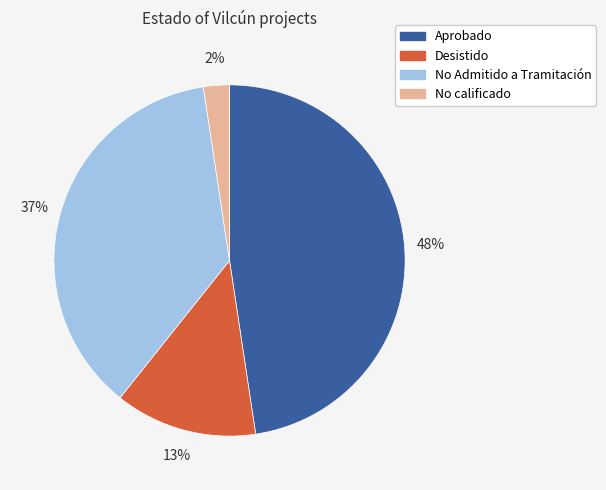

How many segments does this pie chart have?

4